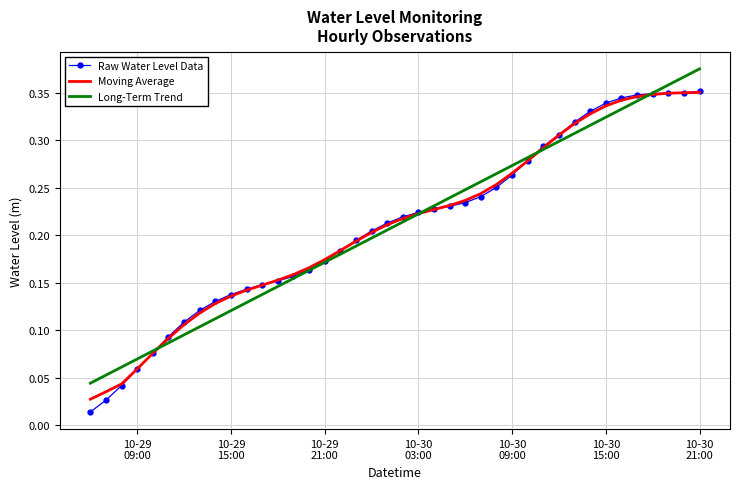

Which series has the widest spread of values?

Raw Water Level Data